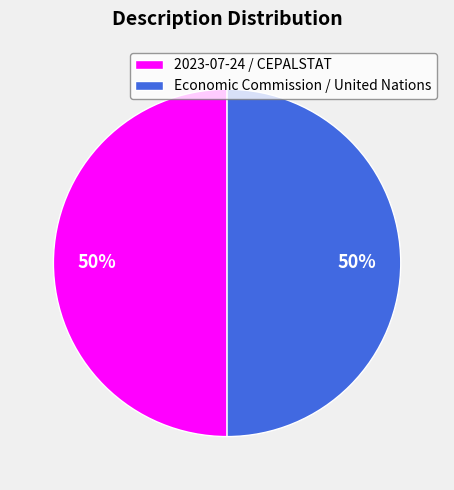

Is it true that 2023-07-24 / CEPALSTAT is 50% of the pie?

True